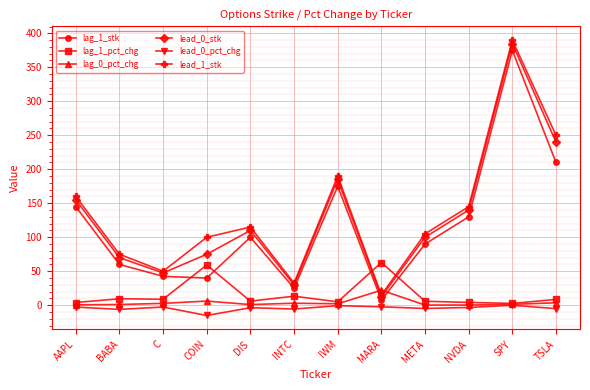

Is it true that lead_0_stk equals 60.5 at META?

False